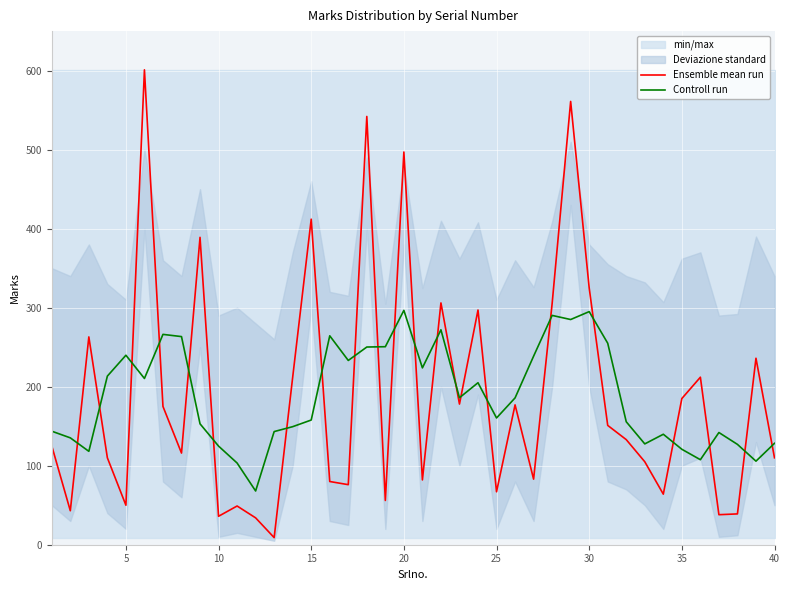

True or false: Controll run and Ensemble mean run intersect in this chart.

True